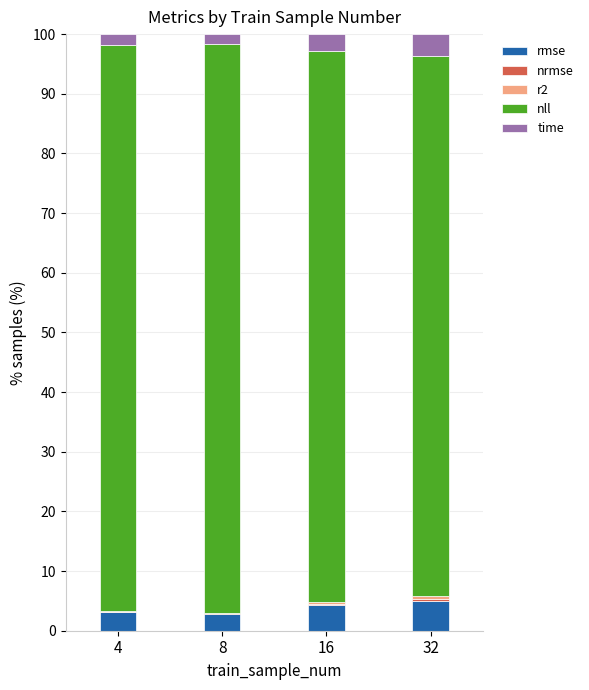

What is the maximum value for rmse?

5.1